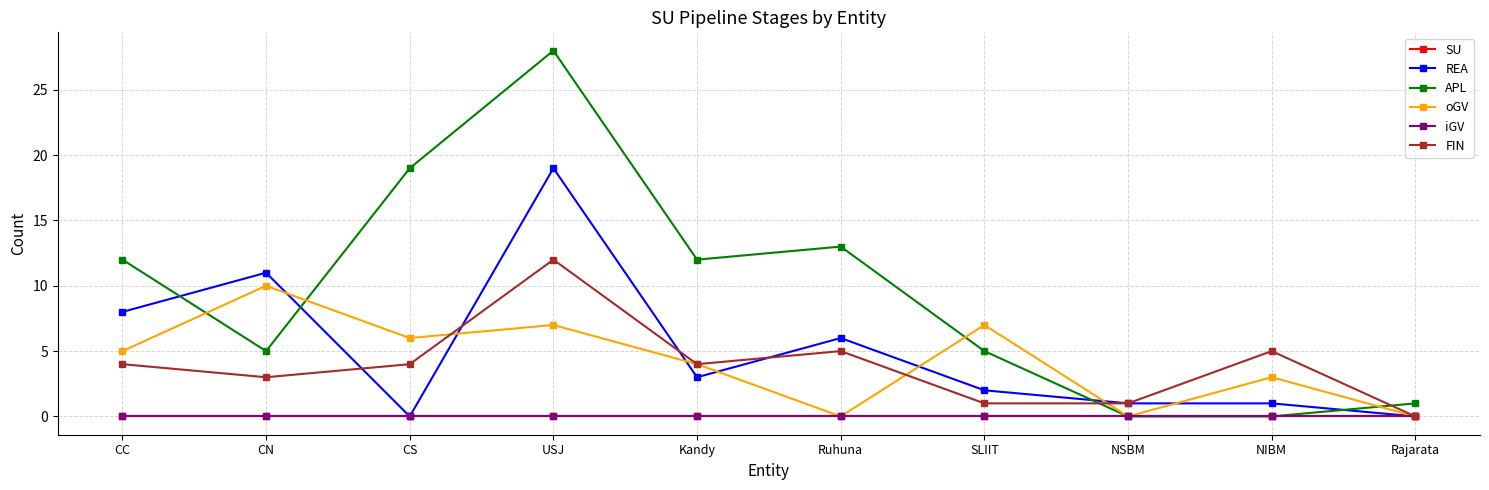

How many lines are shown in the chart?

6